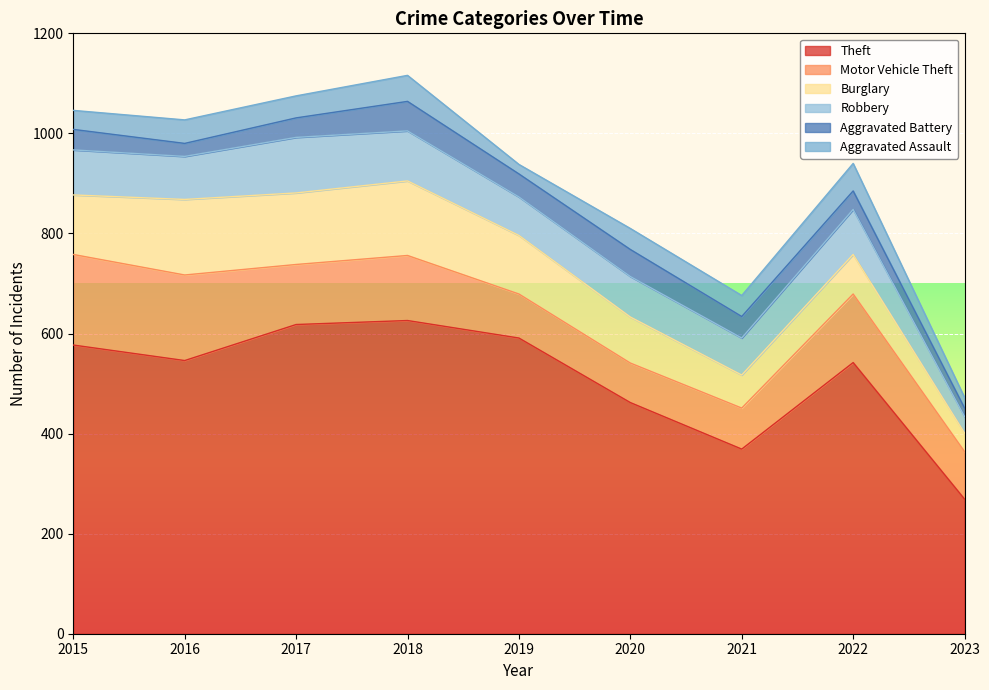

How many lines are shown in the chart?

6